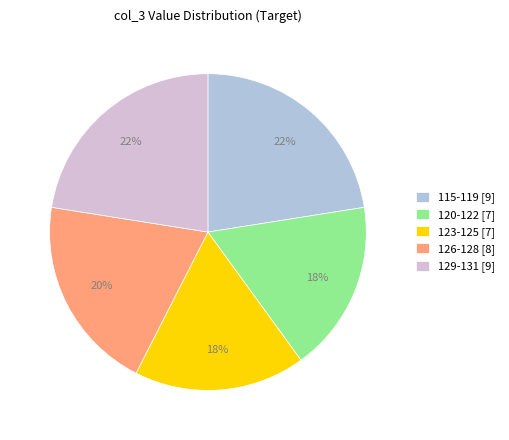

Which has a higher value, 126-128 [8] or 115-119 [9]?

115-119 [9]